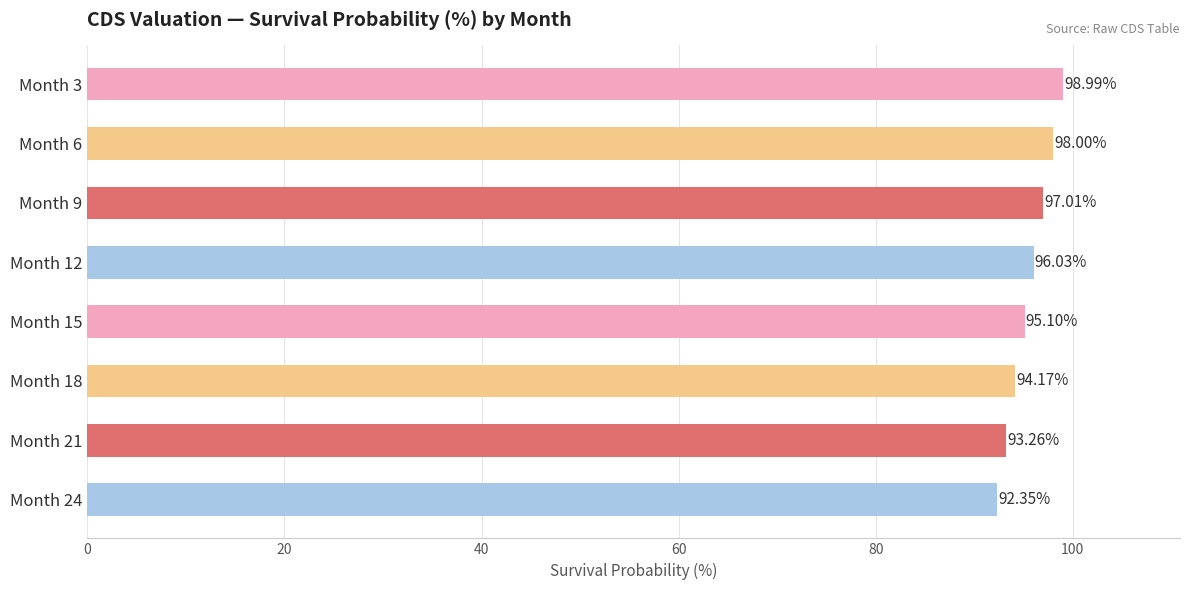

List the labels in order of value, smallest first.

Month 24, Month 21, Month 18, Month 15, Month 12, Month 9, Month 6, Month 3